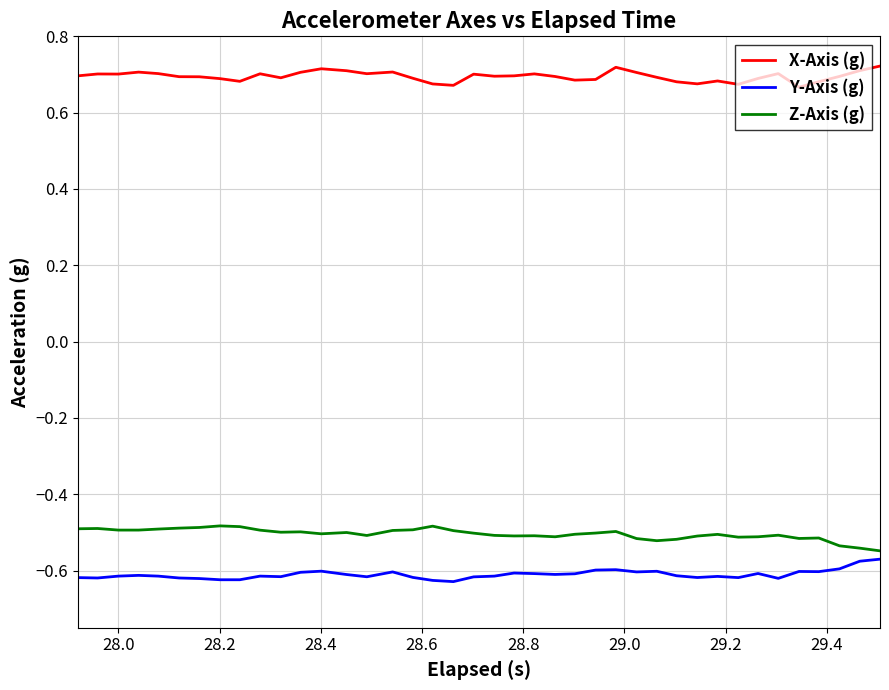

True or false: X-Axis (g) and Z-Axis (g) cross at least once.

False